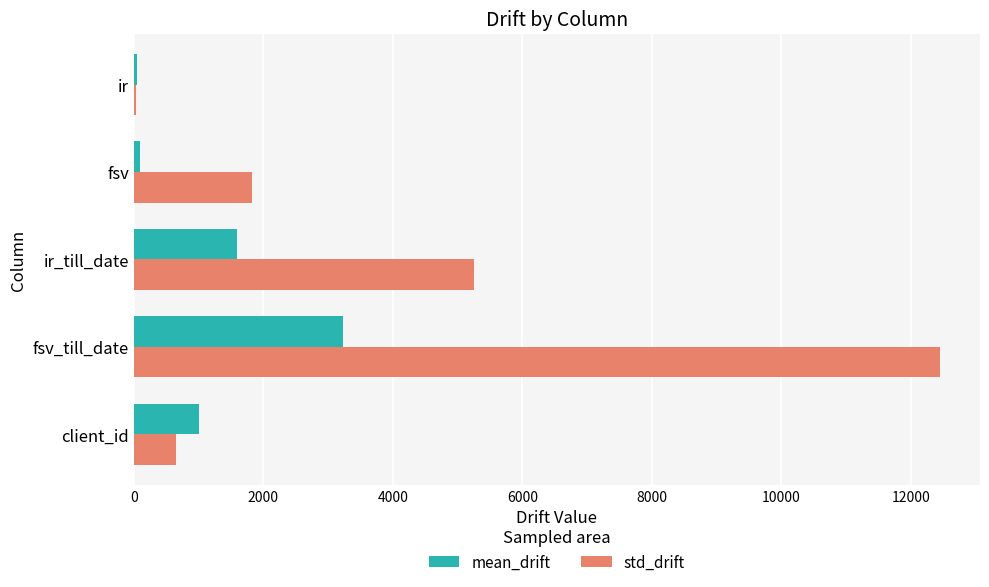

Rank the series by their average value, from highest to lowest.

std_drift, mean_drift